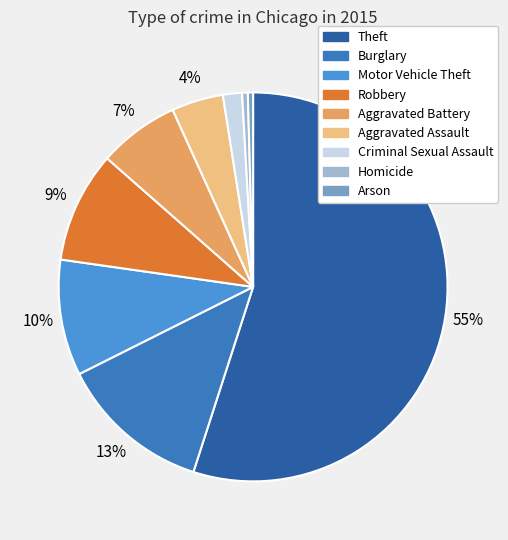

To the nearest percent, what is the average slice percentage?

11%